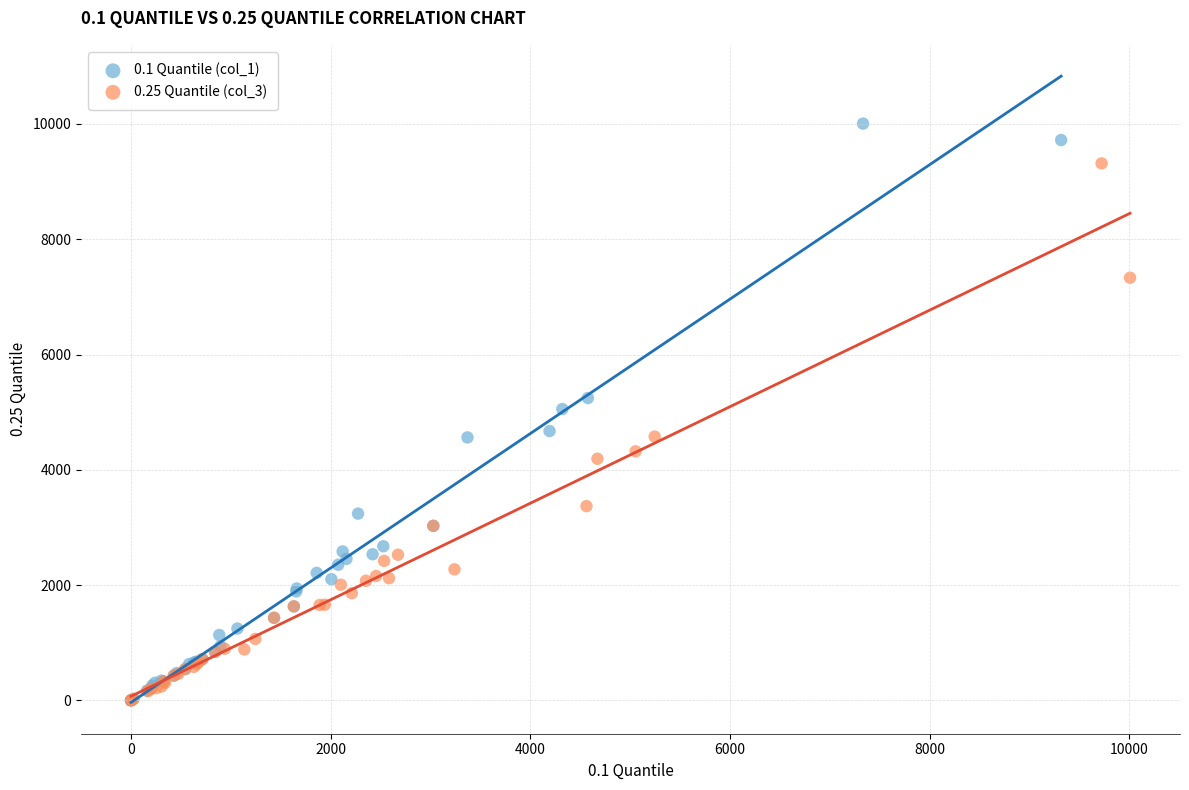

Which series has the largest Y range (max minus min)?

0.1 Quantile (col_1)